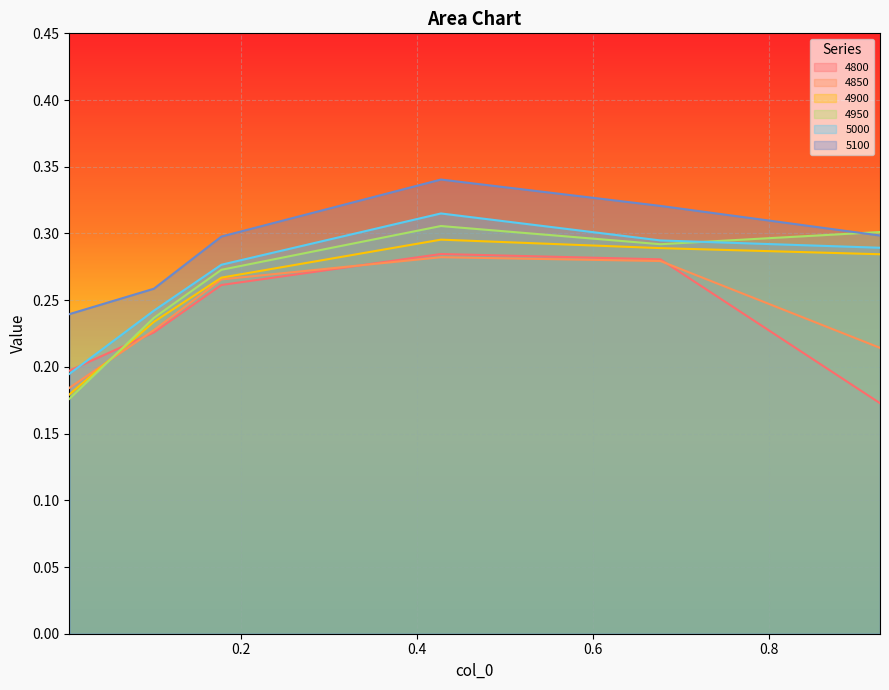

Rank the categories by 4800 value from lowest to highest.

0.9260273972602739, 0.005479452054794521, 0.1013698630136986, 0.1780821917808219, 0.6767123287671233, 0.4273972602739726